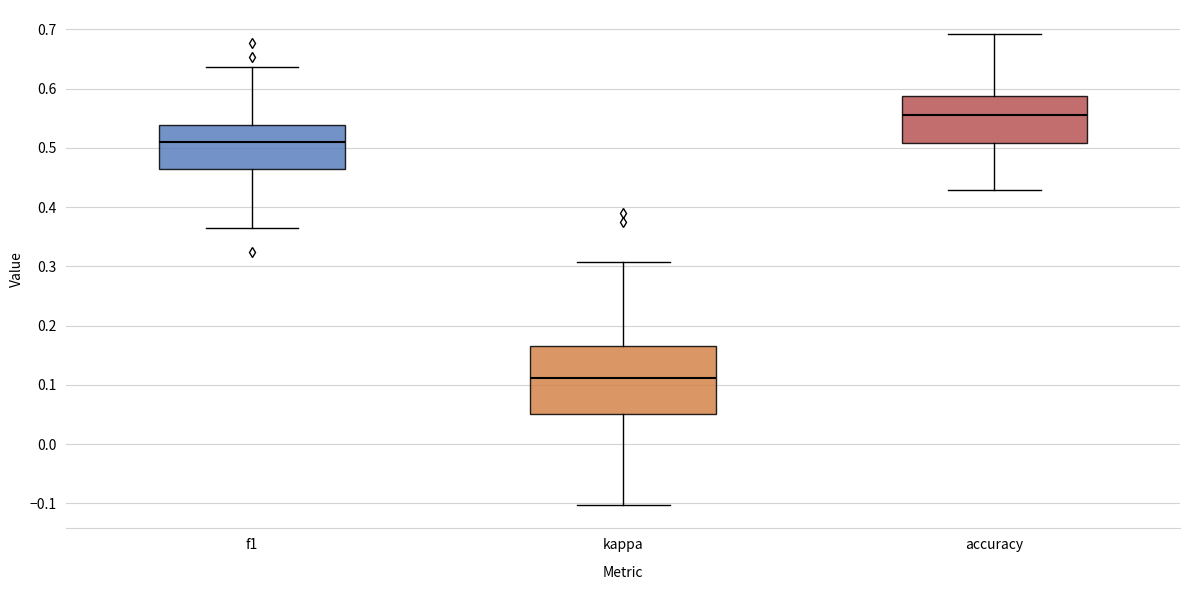

Comparing the boxes themselves (not the whiskers), which one is the tallest?

kappa